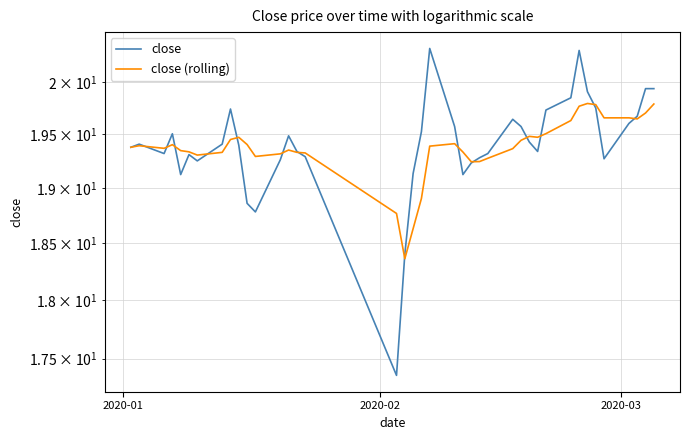

Count the number of data series in this chart.

2